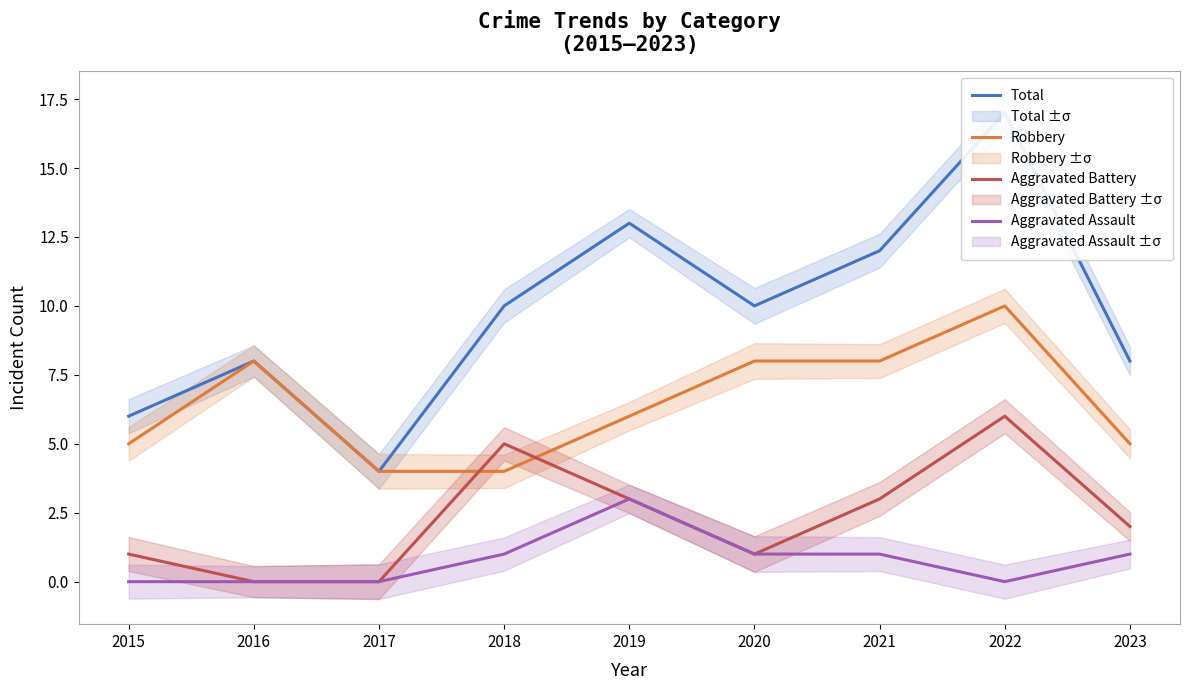

True or false: Robbery and Total intersect in this chart.

False